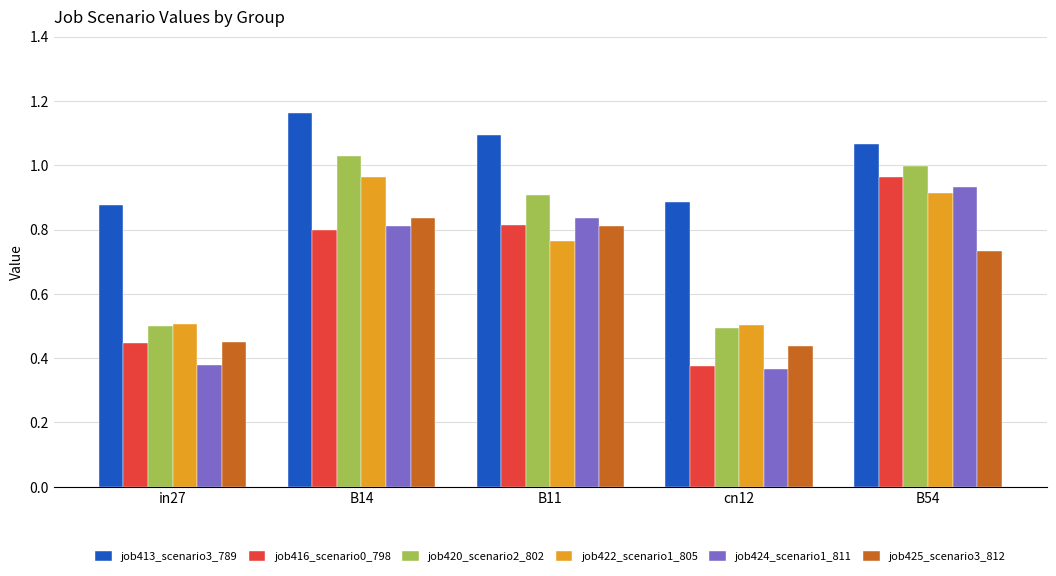

What is the difference between the maximum and minimum values in the job424_scenario1_811 series?

0.6